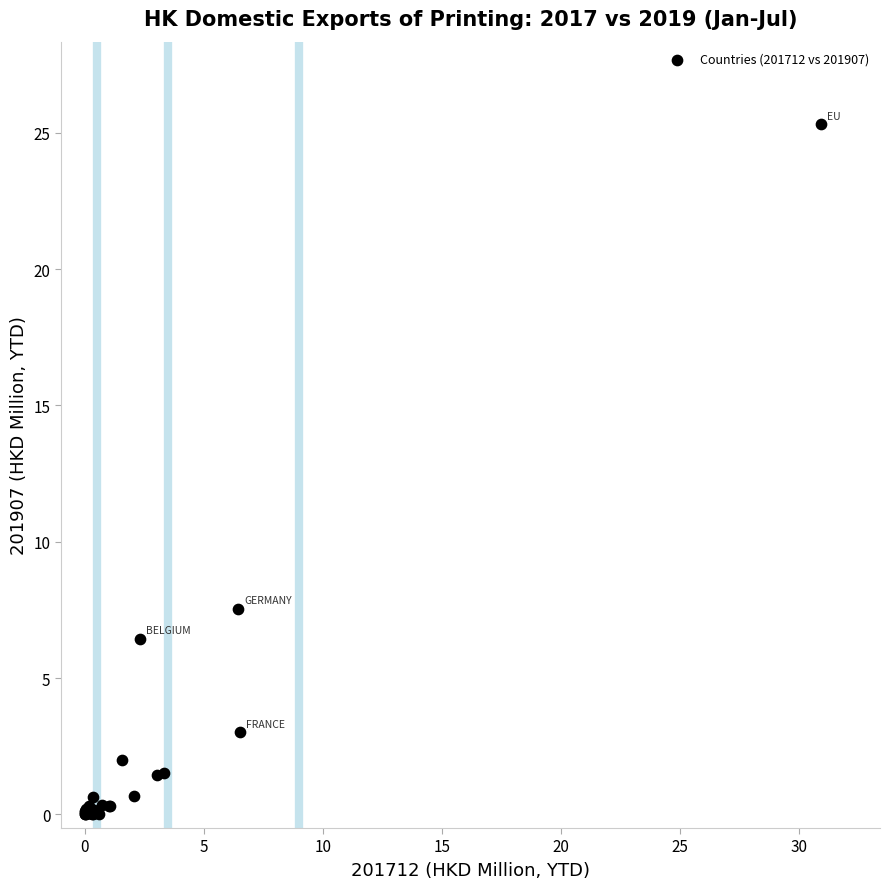

What Y value in the scatter plot is closest to 12?

7.5